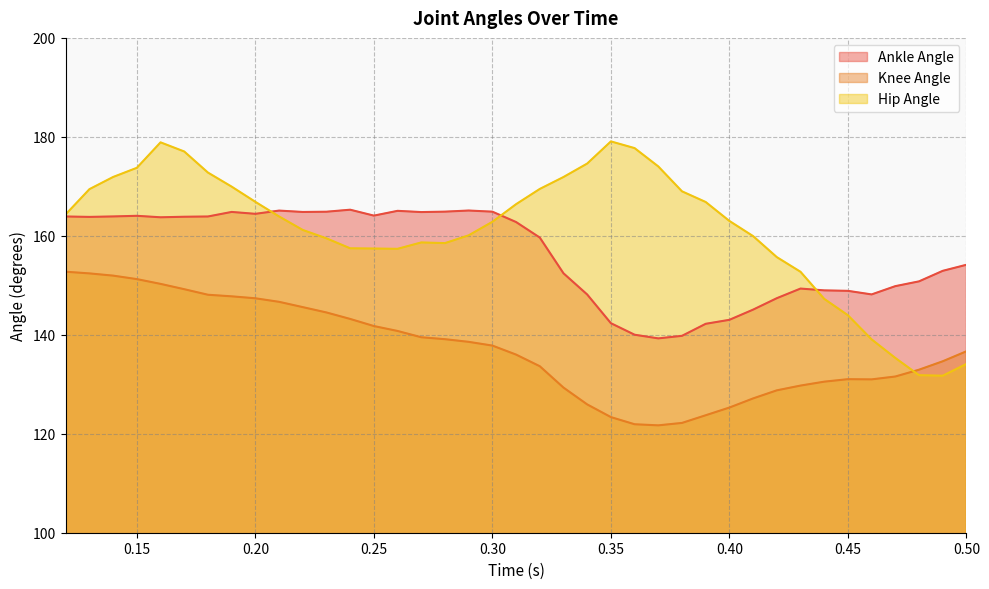

List the series in order of their overall mean, lowest first.

Knee Angle, Ankle Angle, Hip Angle